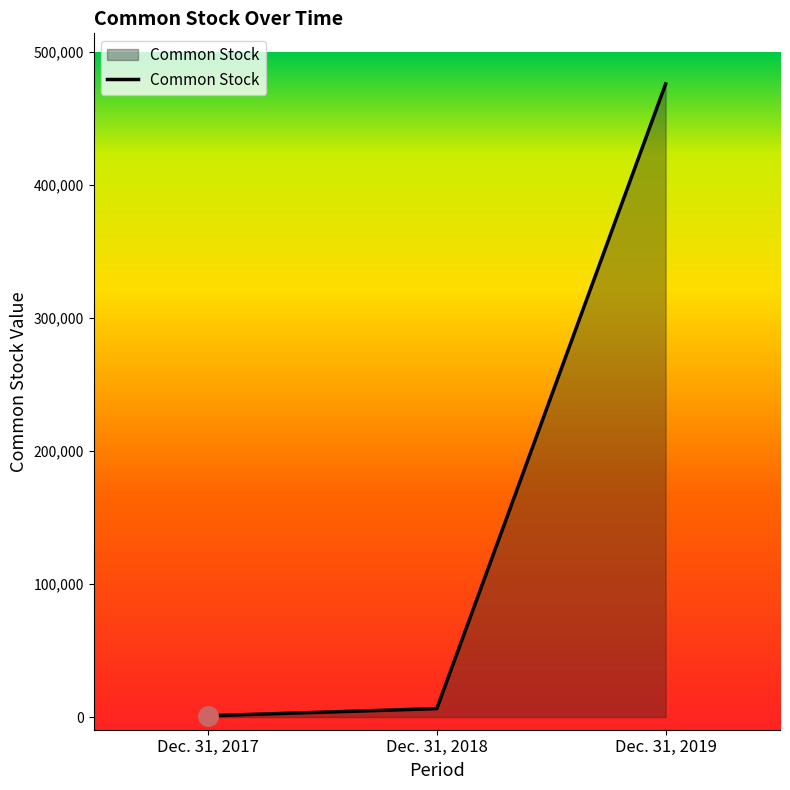

Reading left to right, list all the values displayed in this chart.

Dec. 31, 2017=961	Dec. 31, 2018=6354	Dec. 31, 2019=475917